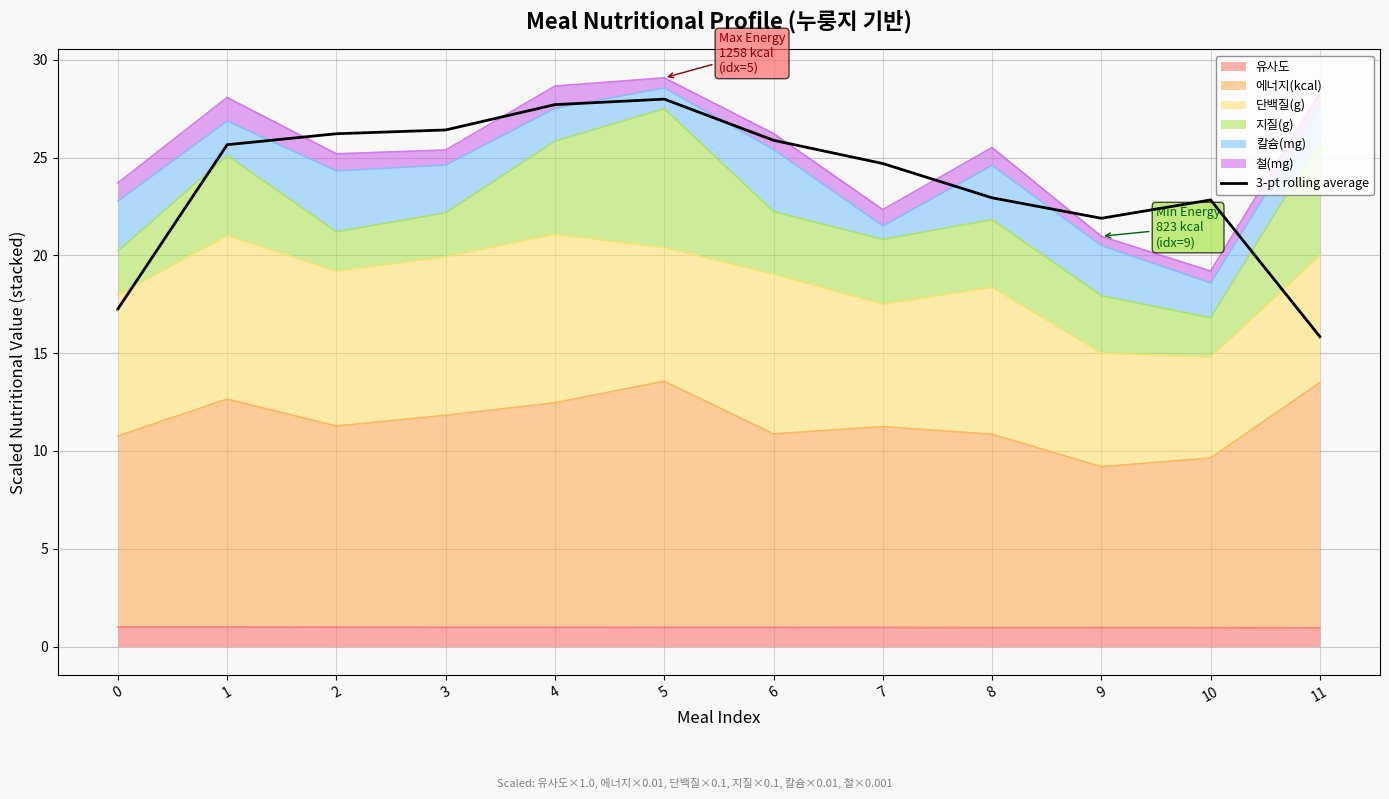

How many lines are shown in the chart?

1